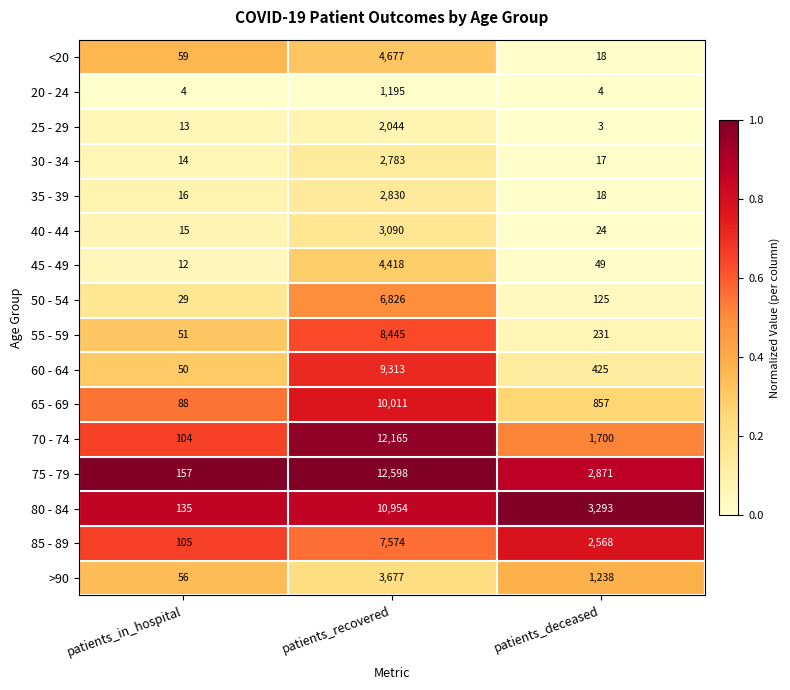

The 70 - 74 series shows 7702 at patients_recovered. True or false?

False